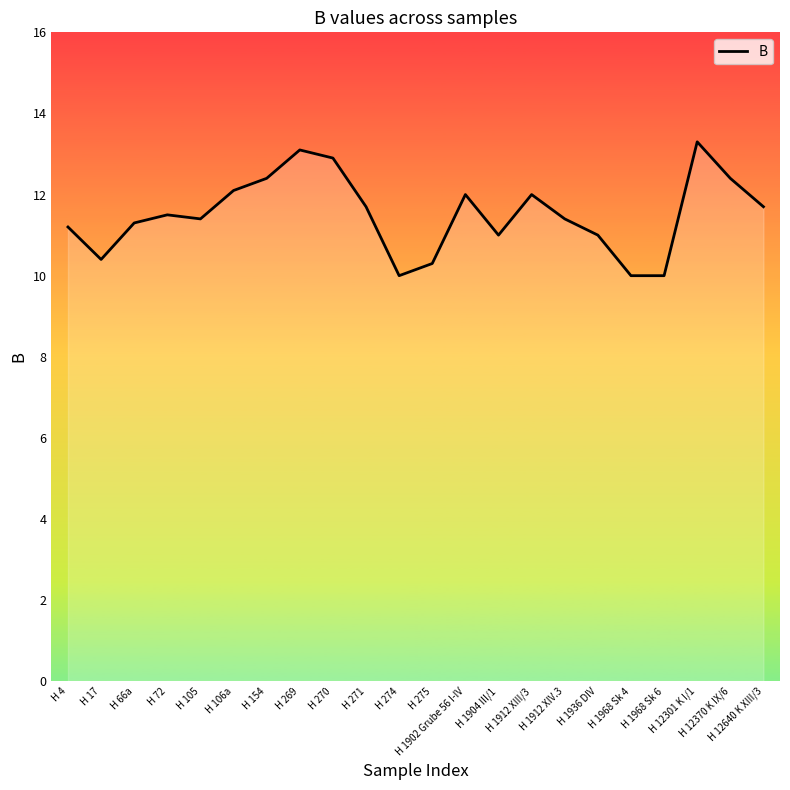

What is the difference between the maximum and minimum values?

3.3